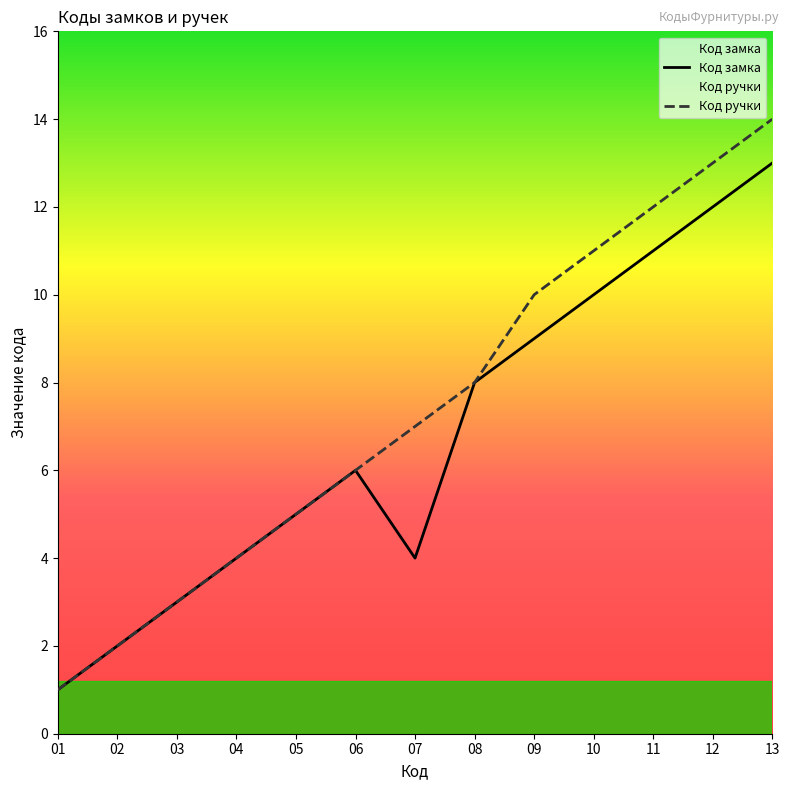

What is the maximum value for Код ручки?

14